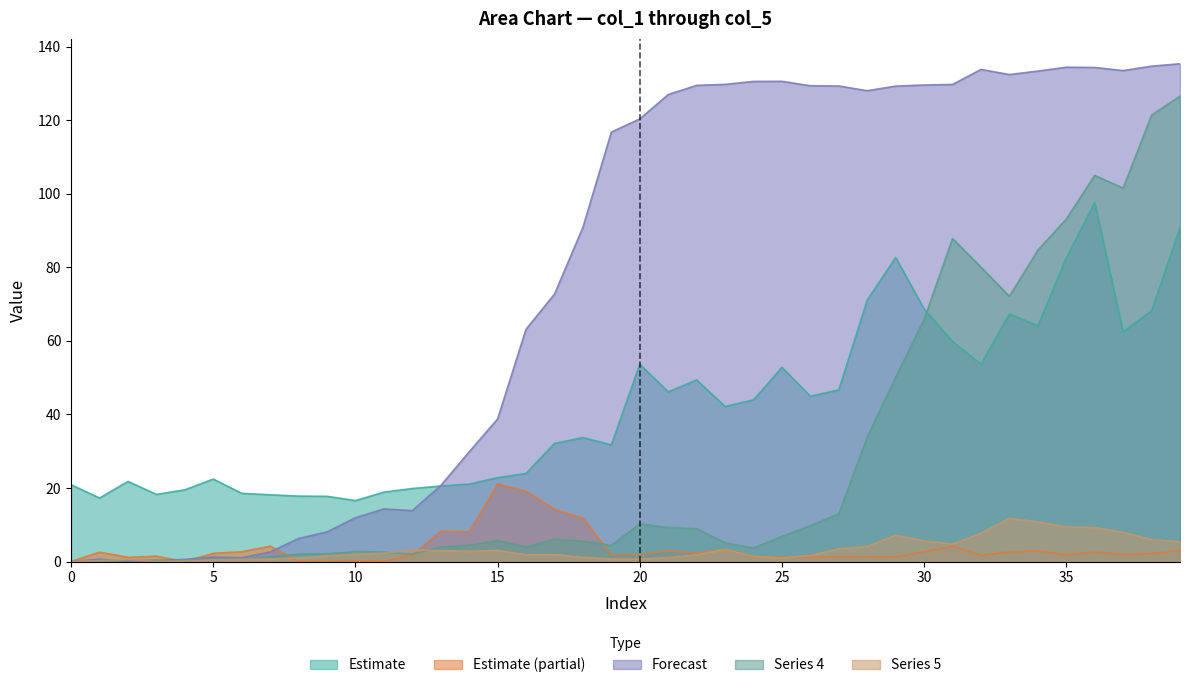

What is the sum of the col_4 values at 31 and 33?

160.0